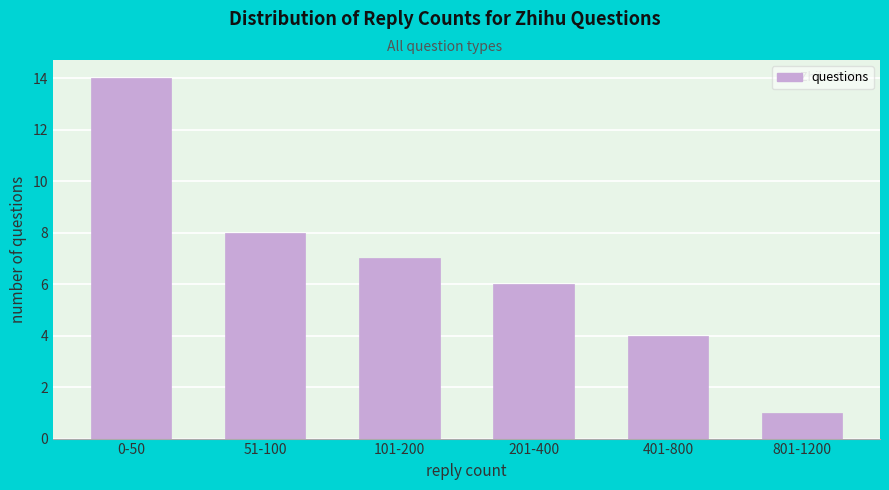

Reading left to right, what are all the values shown in this chart?

14	8	7	6	4	1